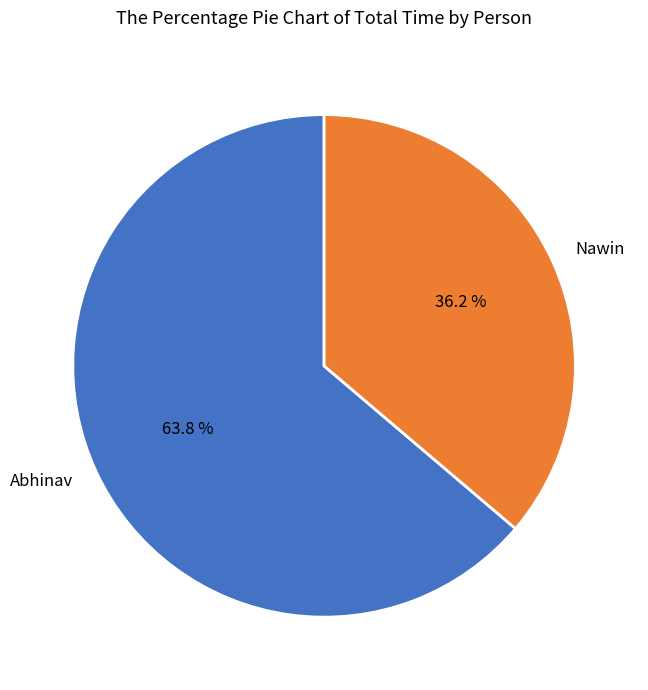

What portion of the pie excludes Abhinav?

36.2%